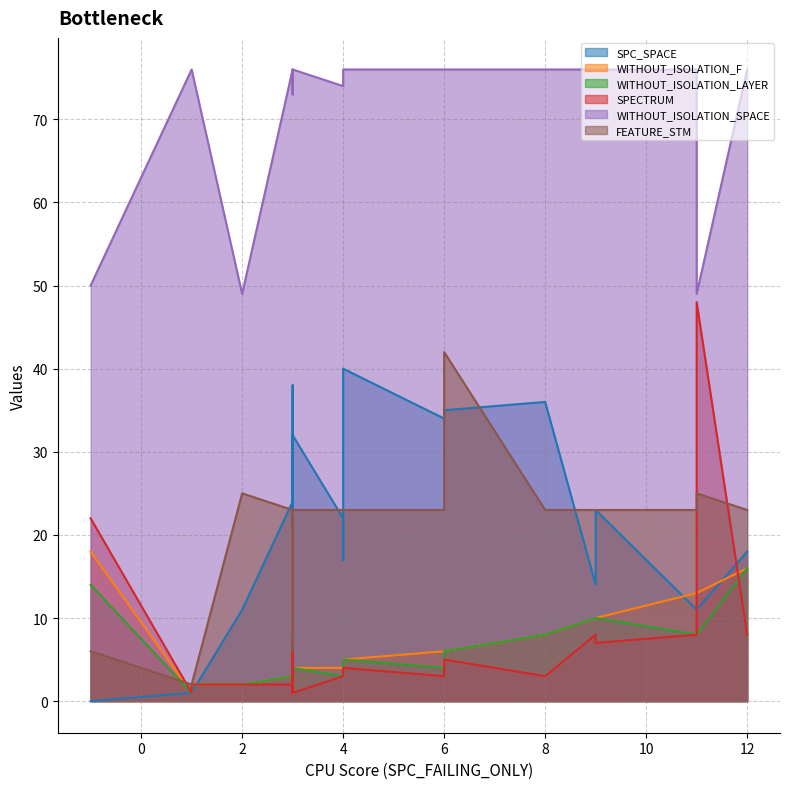

Which series has the largest total across all categories?

WITHOUT_ISOLATION_SPACE